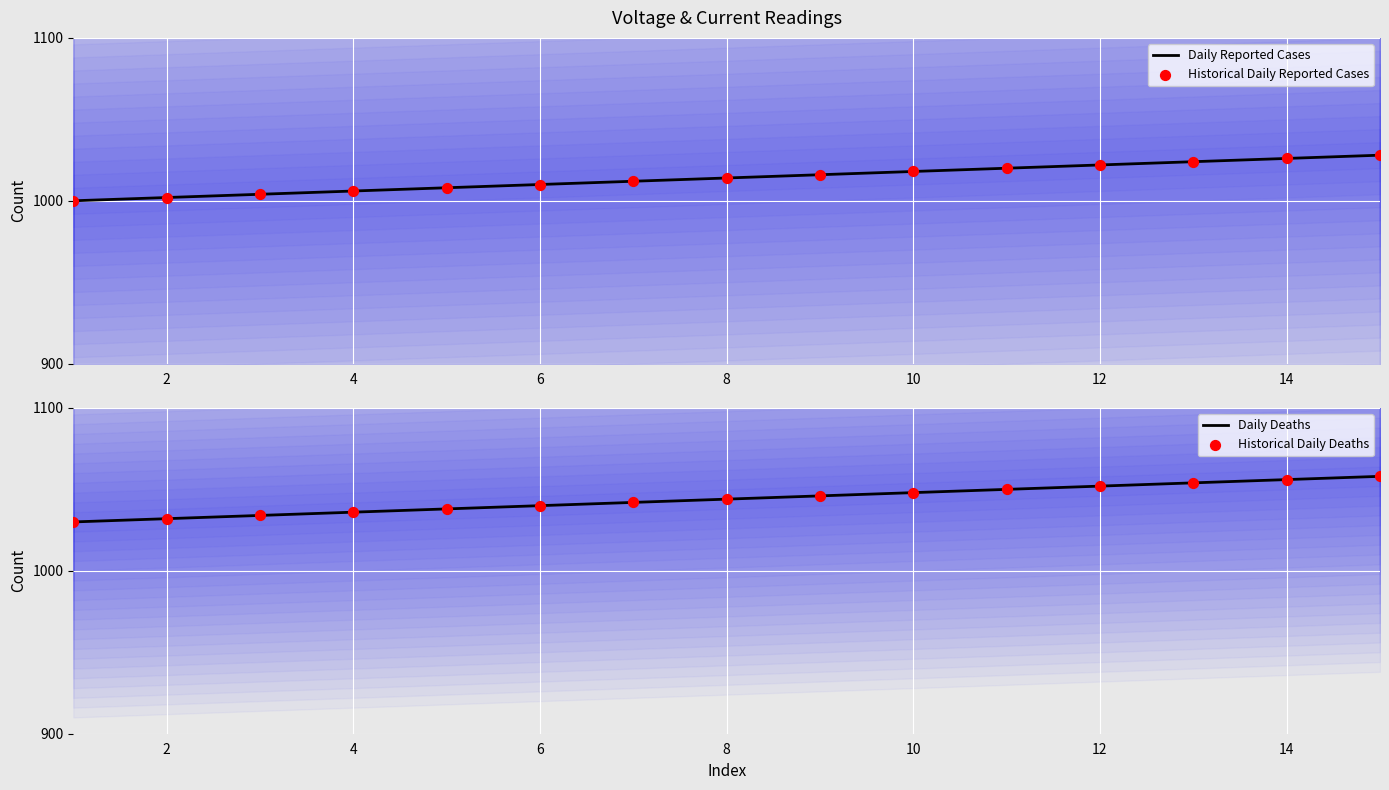

What is the minimum value for Daily Reported Cases?

1000